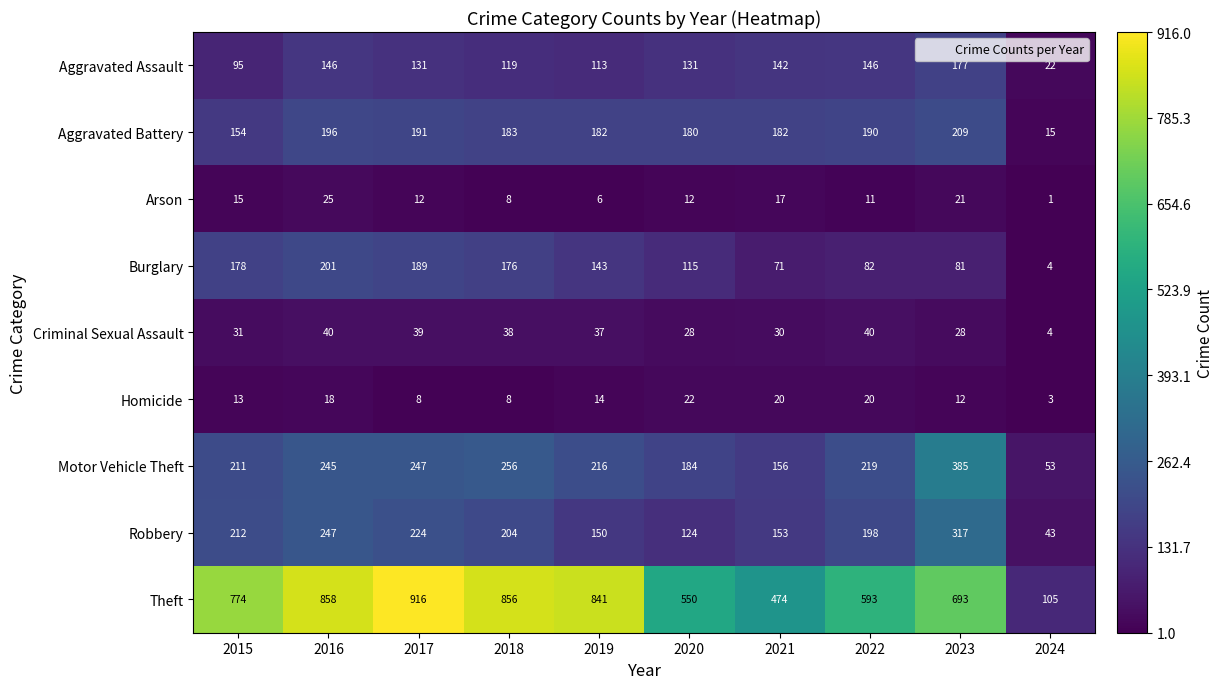

Where does the Motor Vehicle Theft series first go above 219?

2016